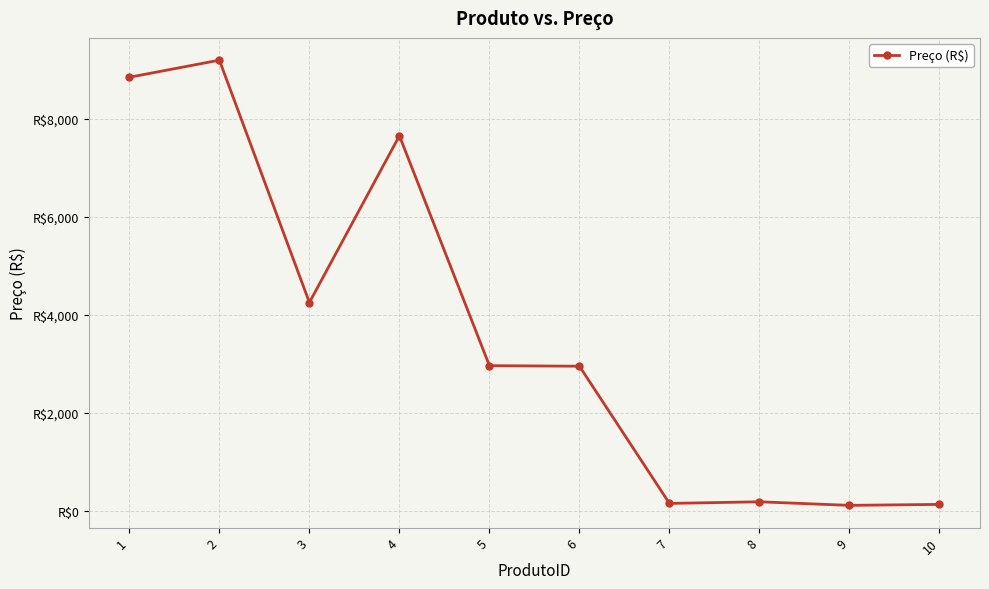

Is this an area chart (filled region under the line)?

No